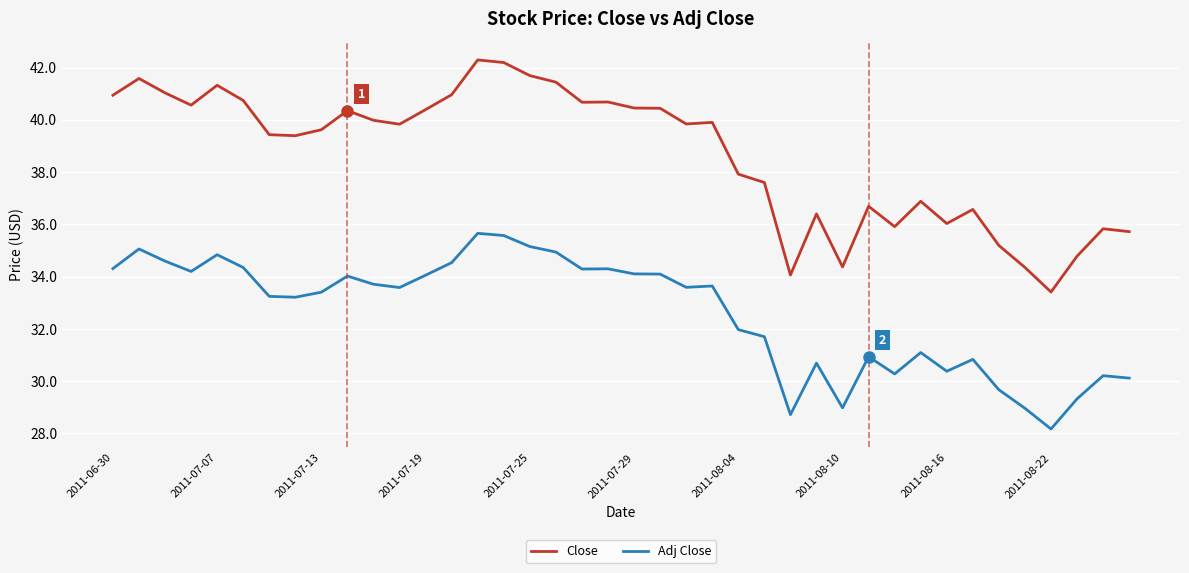

Which series has the largest total across all categories?

Close